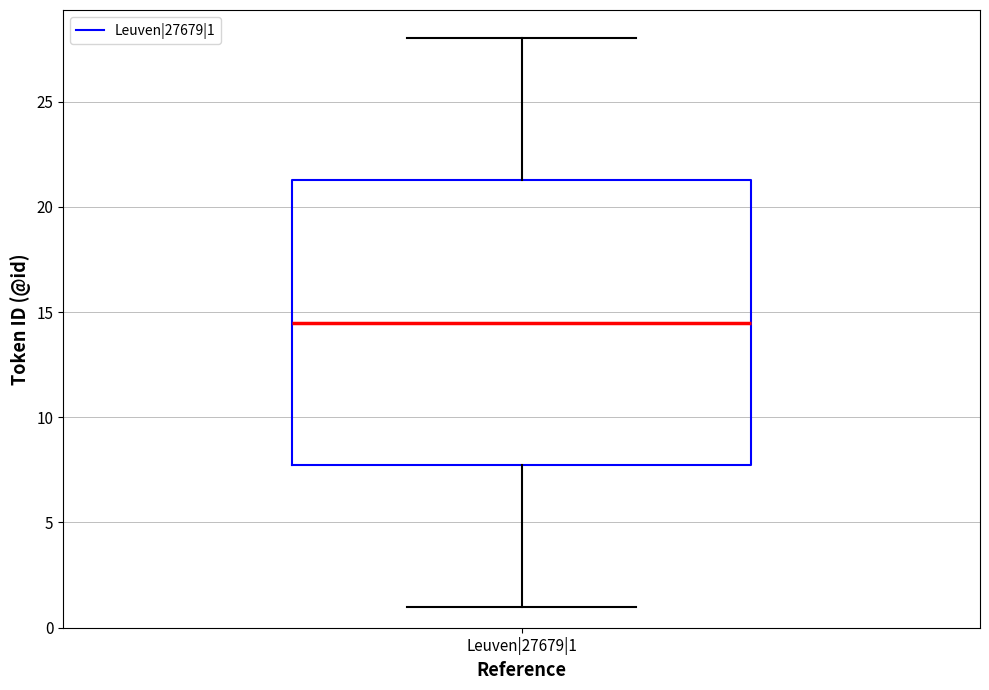

Transcribe this box plot: give where the median line is, the range the box spans, and where the two whiskers end, as read against the y-axis. The values are not printed on the chart, so give them approximately, as read against the axis.

median 14.5, box 8.0 to 21.5, whiskers 1.0 to 28.0